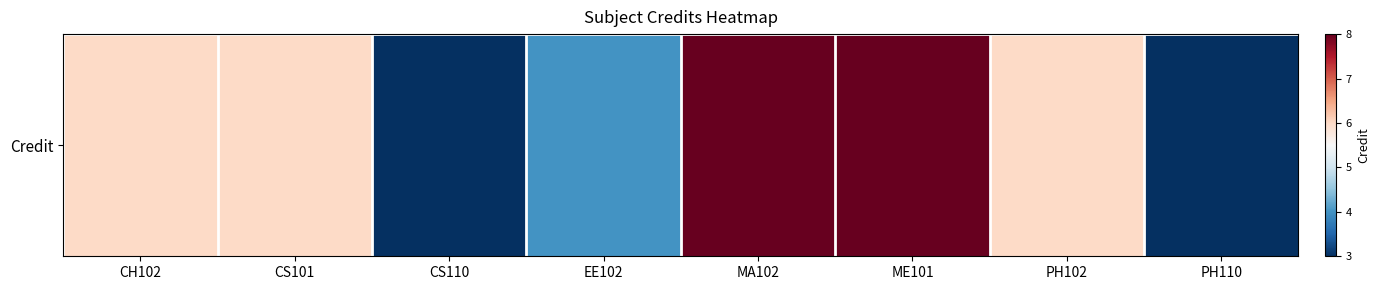

Reading left to right, what are all the values shown in this chart?

6	6	3	4	8	8	6	3